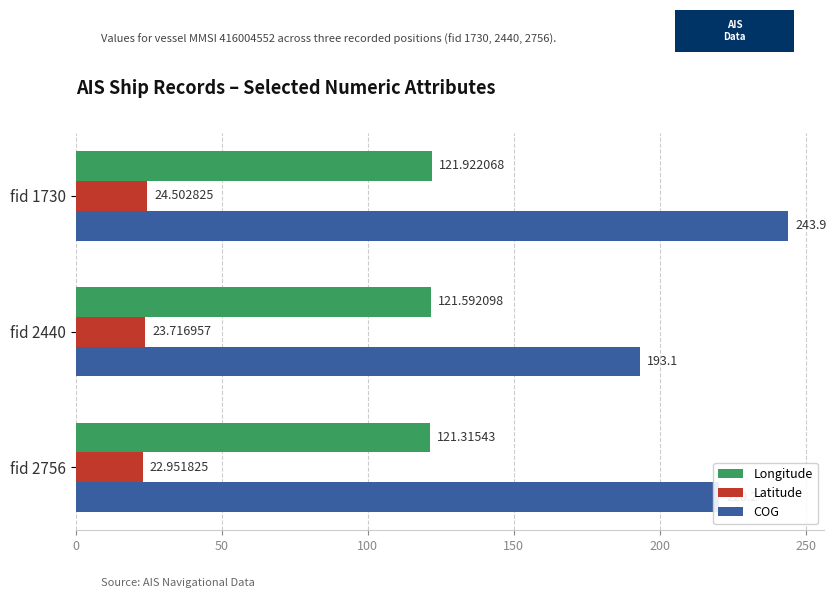

List the series in order of their peak value, lowest first.

Latitude, Longitude, COG